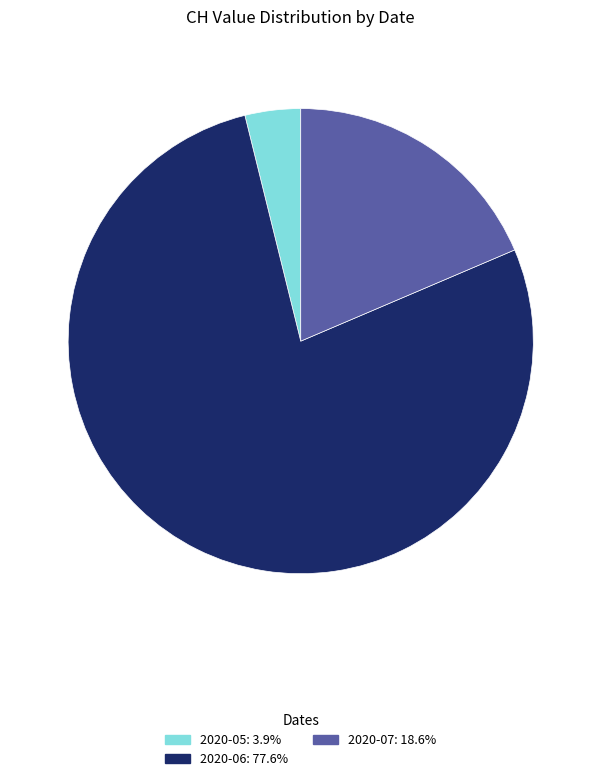

Is there a majority slice in this chart?

Yes